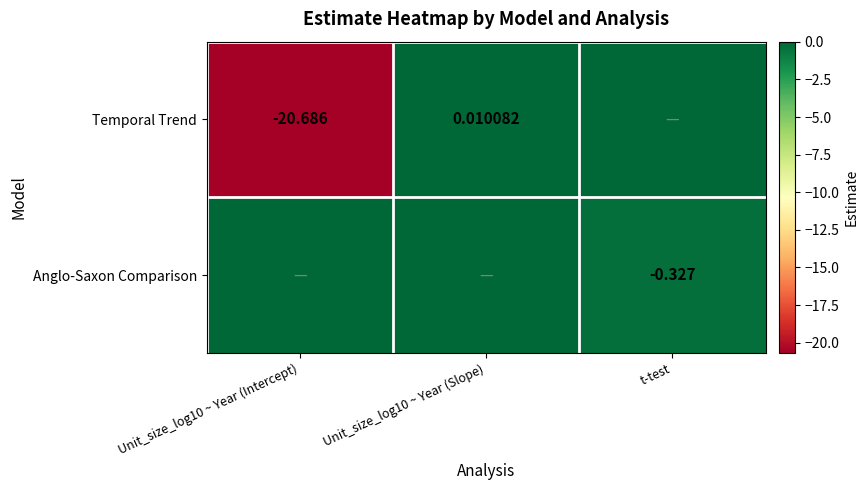

Rank the series at Unit_size_log10 ~ Year (Intercept) from highest to lowest value.

Anglo-Saxon Comparison, Temporal Trend